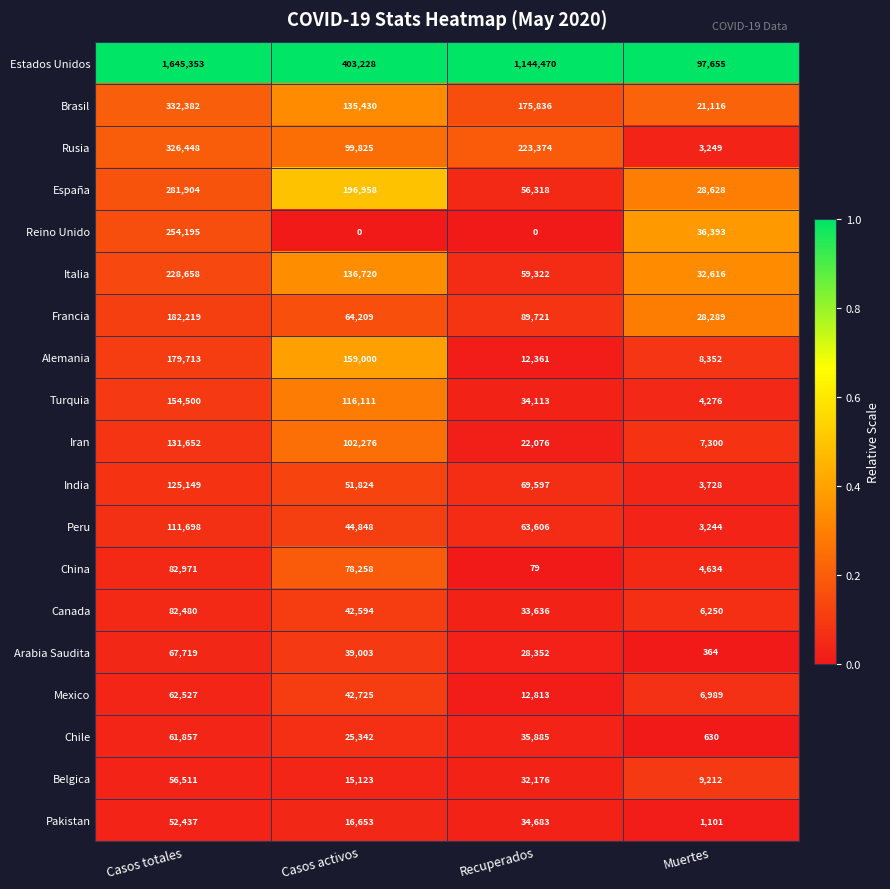

Read the Alemania value at Recuperados.

12361